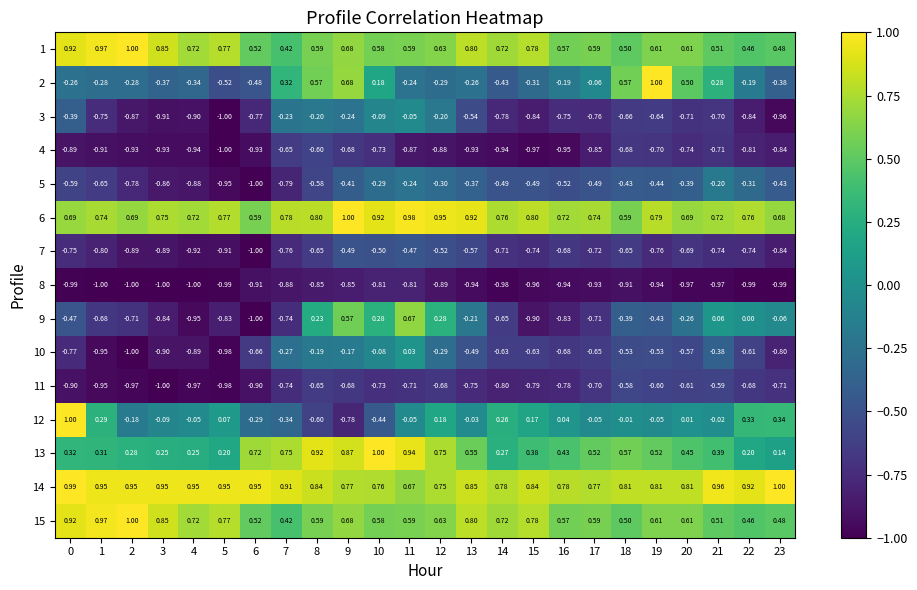

Is the value of 3 at 4 greater than the value of 8 at 10?

No